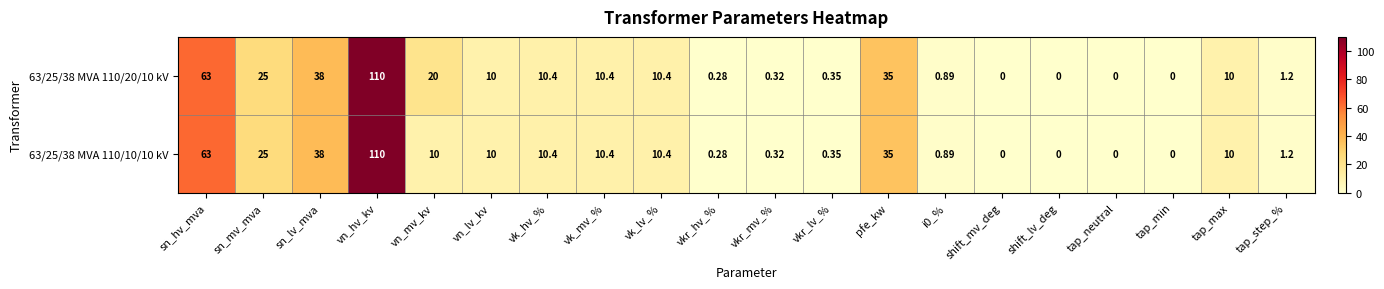

Where does the 63/25/38 MVA 110/10/10 kV series first go above 10?

sn_hv_mva